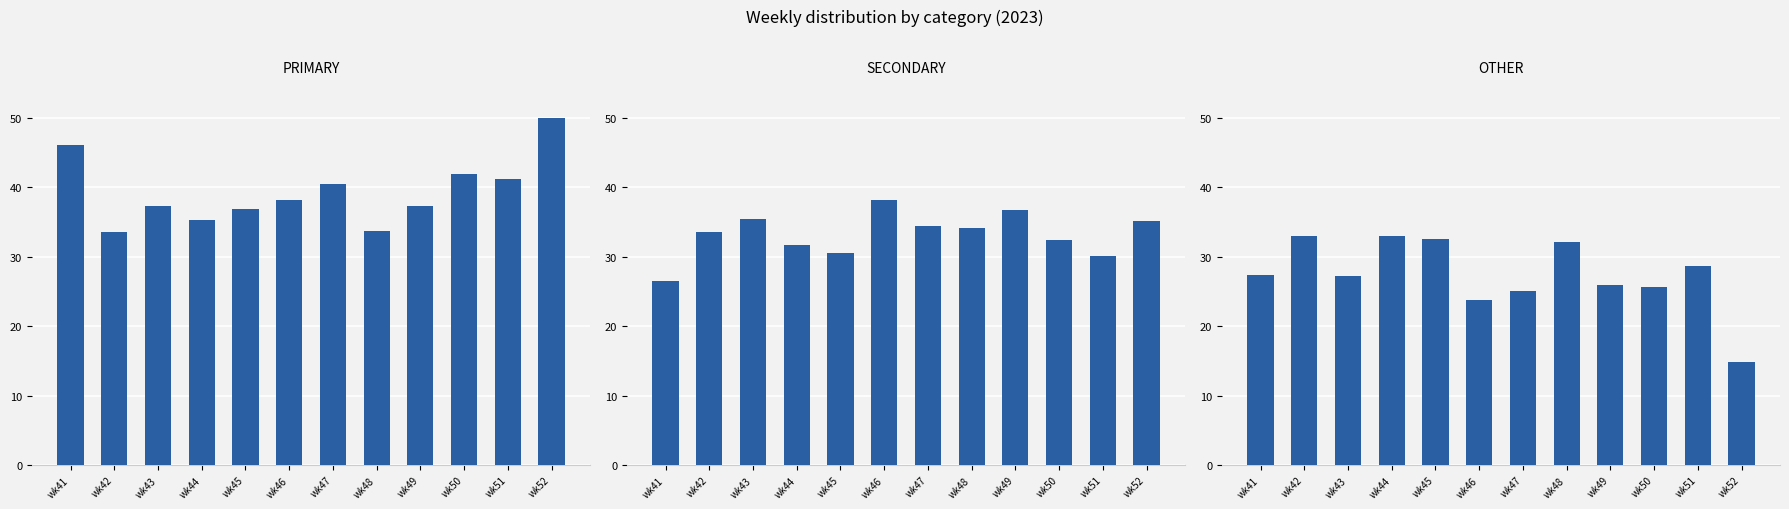

How many data points does each series have?

12